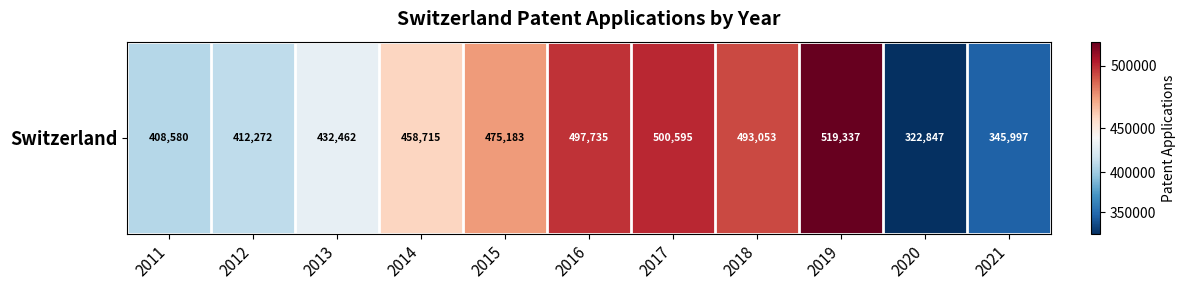

Is it true that the value at 2011 is 135731?

False